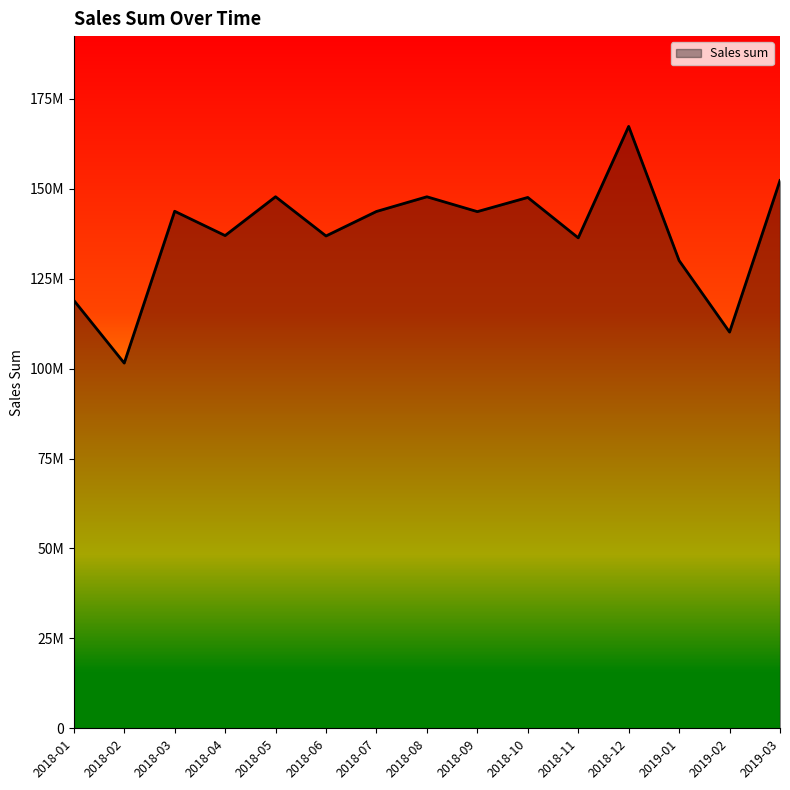

List the labels in order of value, largest first.

2018-12, 2019-03, 2018-05, 2018-08, 2018-10, 2018-03, 2018-07, 2018-09, 2018-04, 2018-06, 2018-11, 2019-01, 2018-01, 2019-02, 2018-02